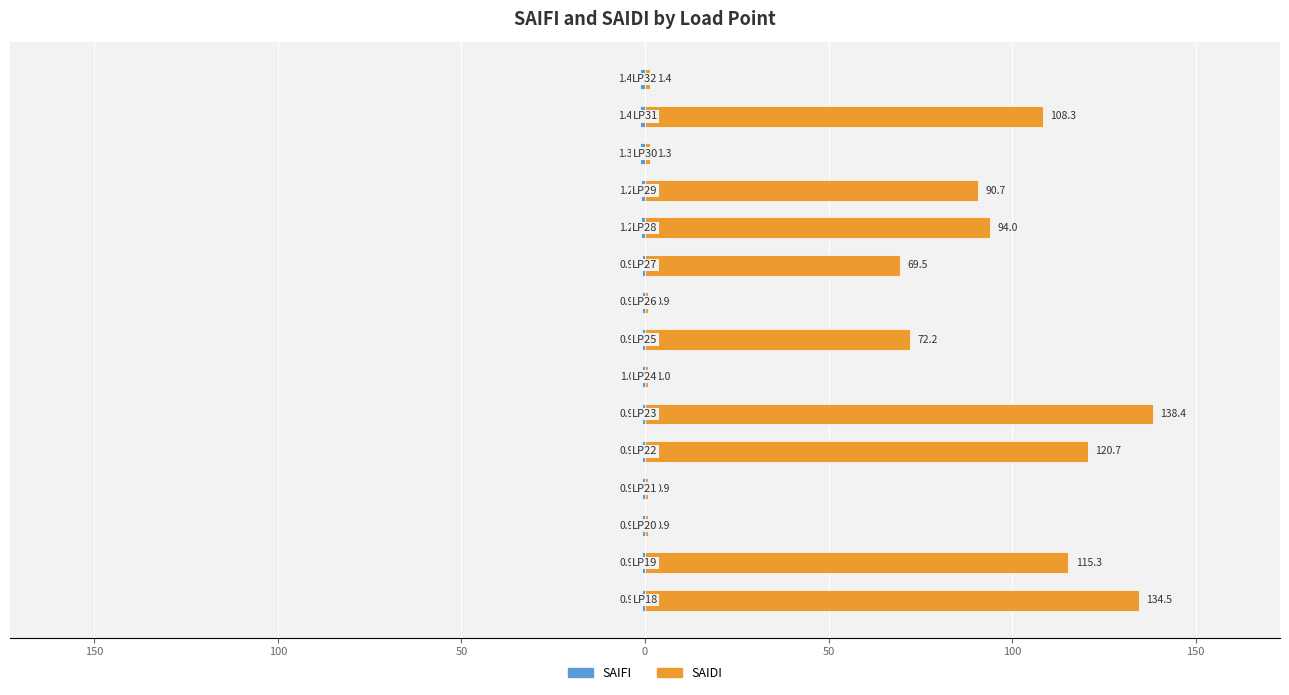

The value of SAIDI at 11 is 49.7. True or false?

False